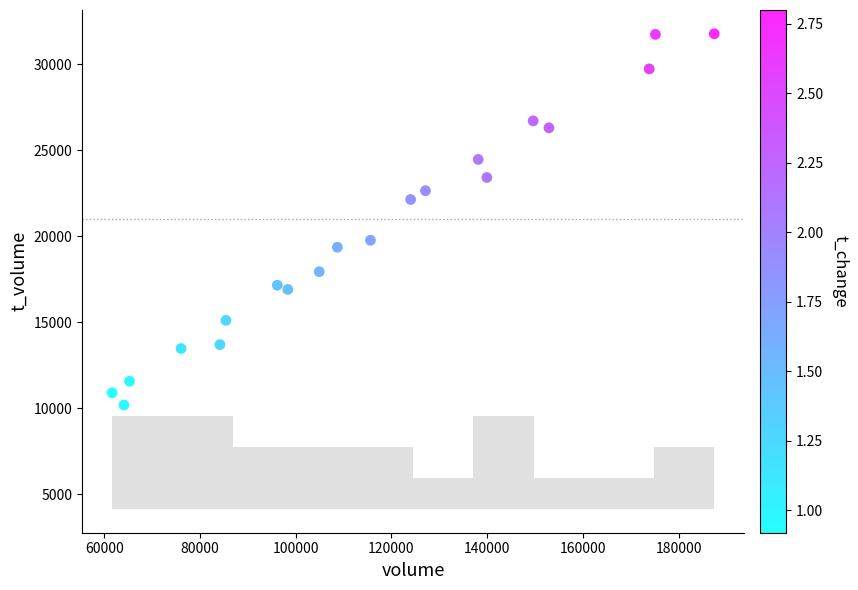

What is the range of Y values (max minus min)?

21572